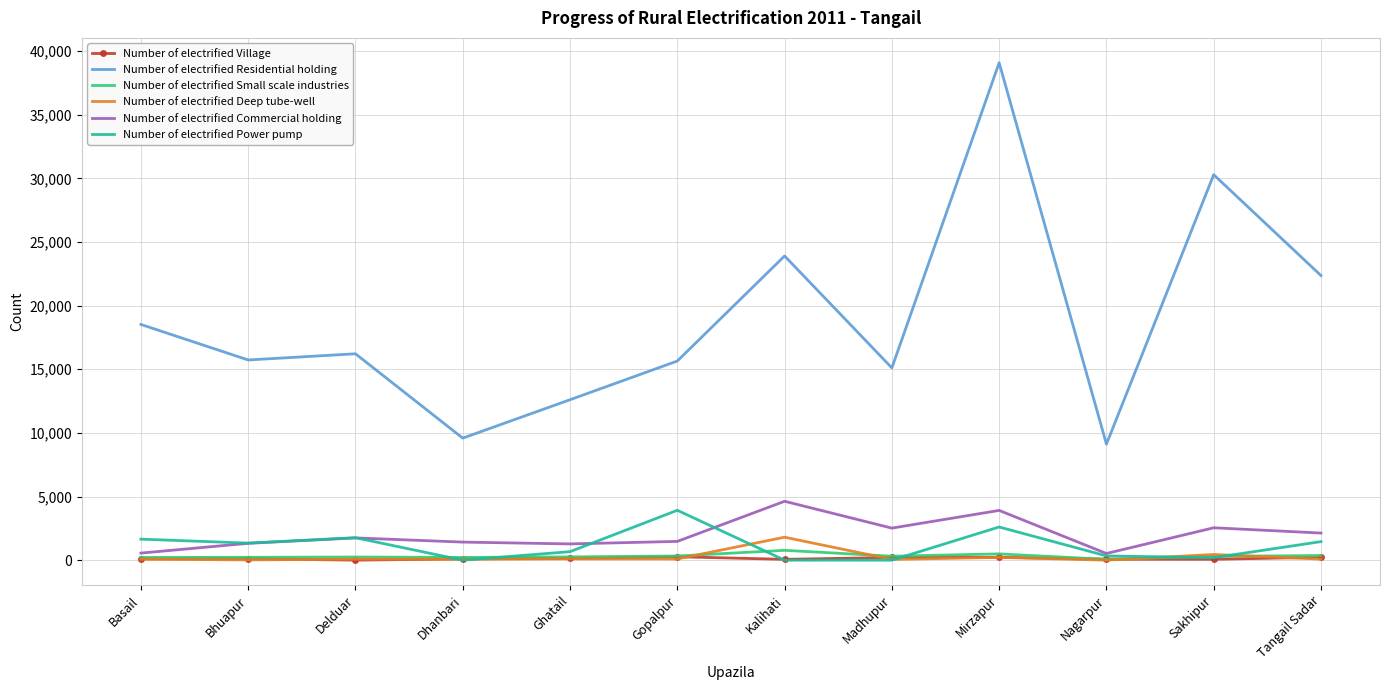

The Number of electrified Power pump series shows 1342 at Bhuapur. True or false?

True